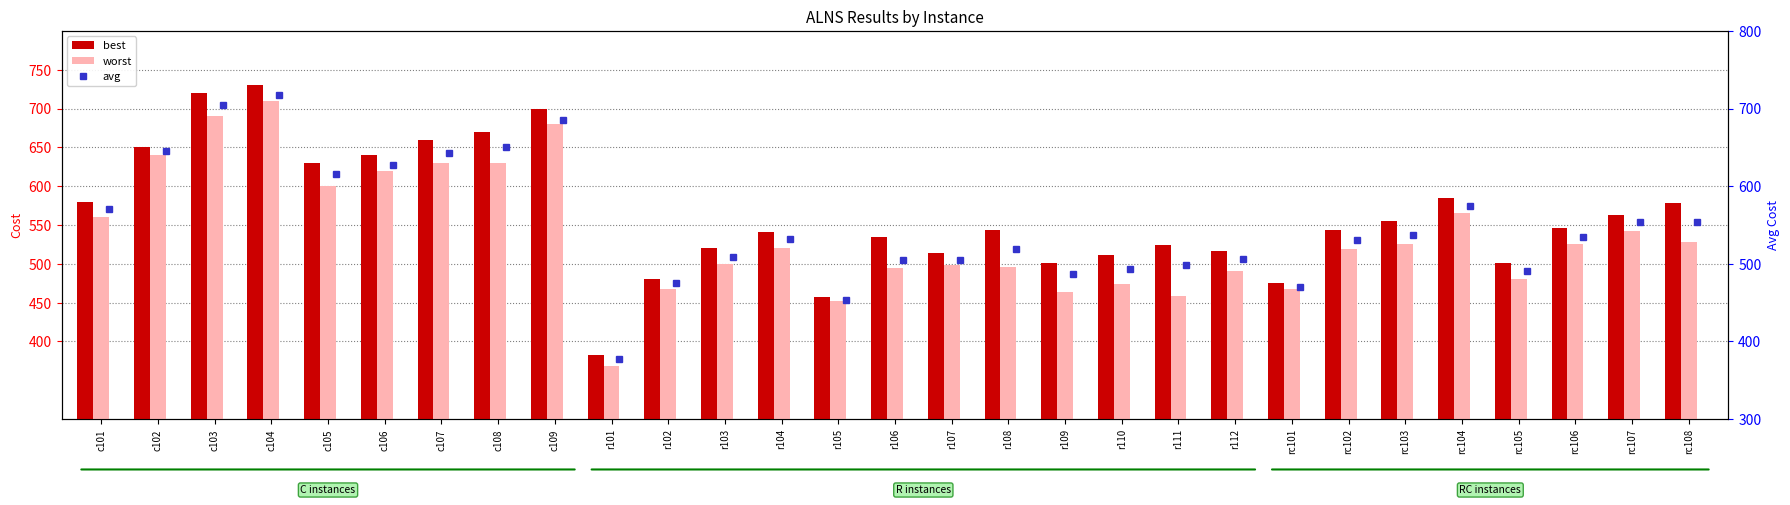

Which has a higher value, r101 or r105?

r105